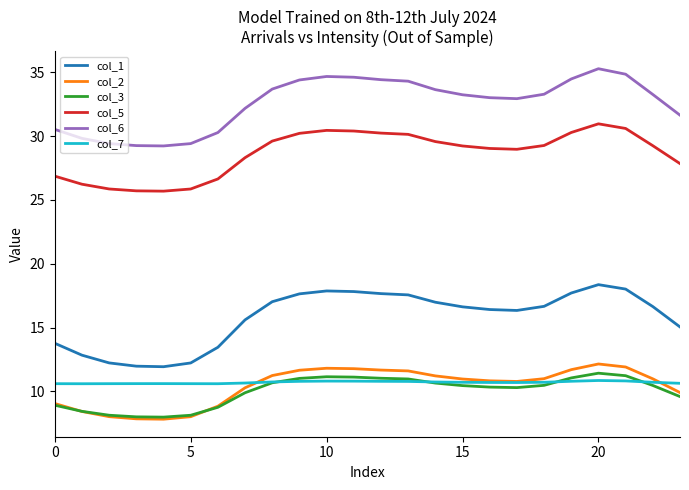

Which series has the largest total across all categories?

col_6